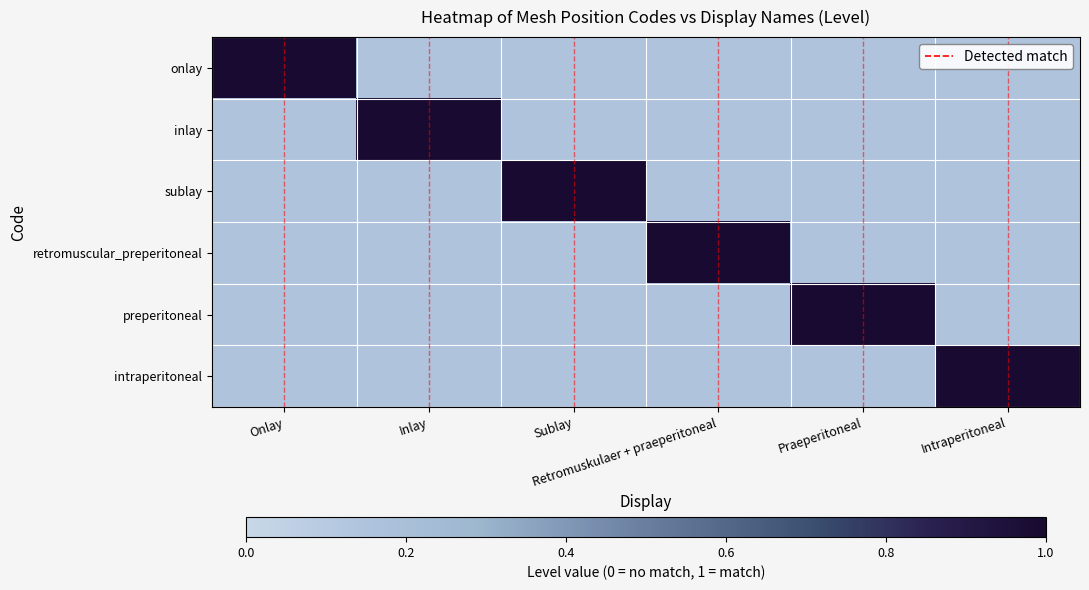

At how many categories does at least one series exceed 0?

6